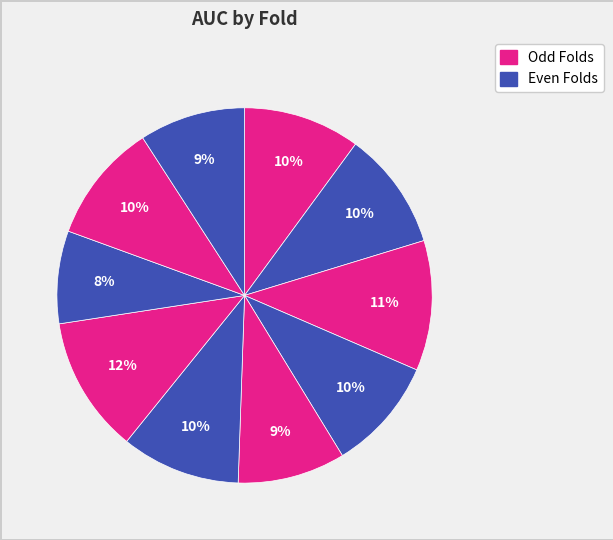

What is the largest slice in the pie chart?

Fold 7